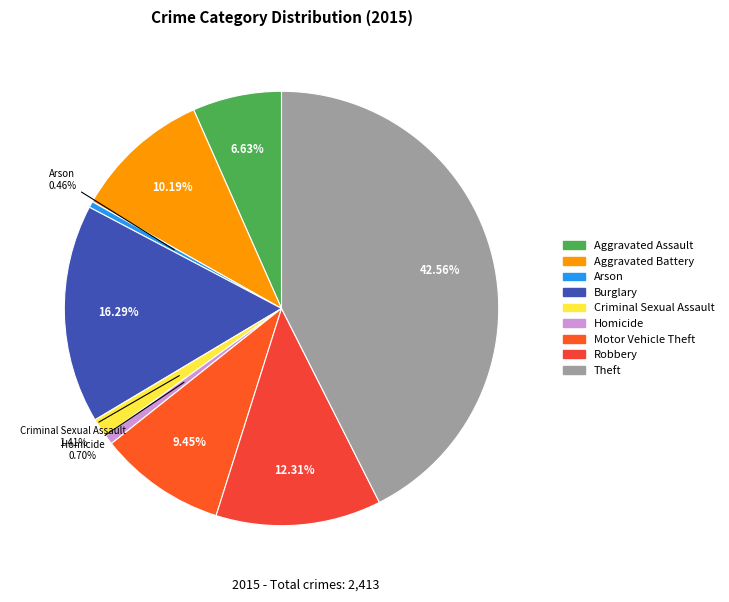

To the nearest percent, what is the combined percentage of Criminal Sexual Assault and Aggravated Assault?

8%